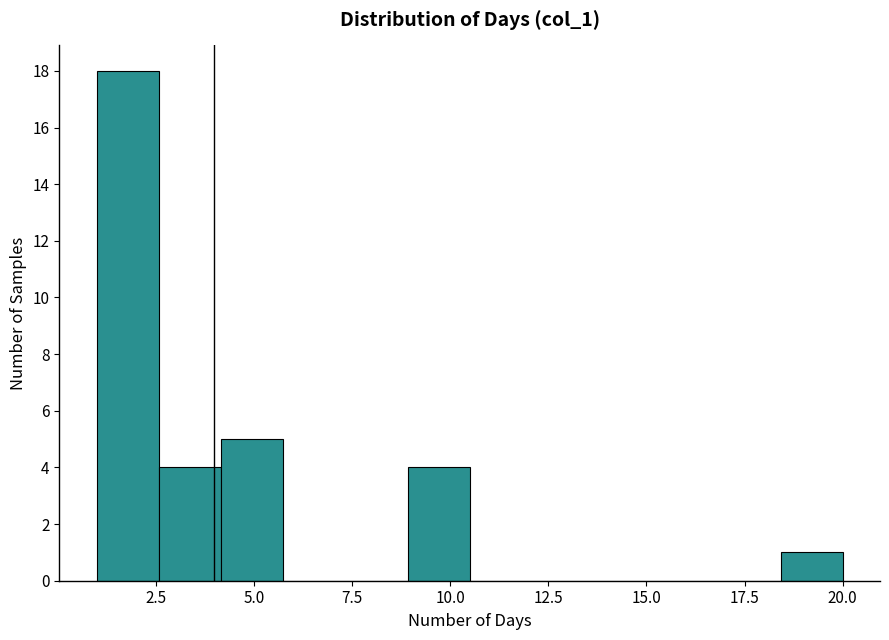

Read against the x-axis, roughly where is the centre of the tallest bar?

2.0